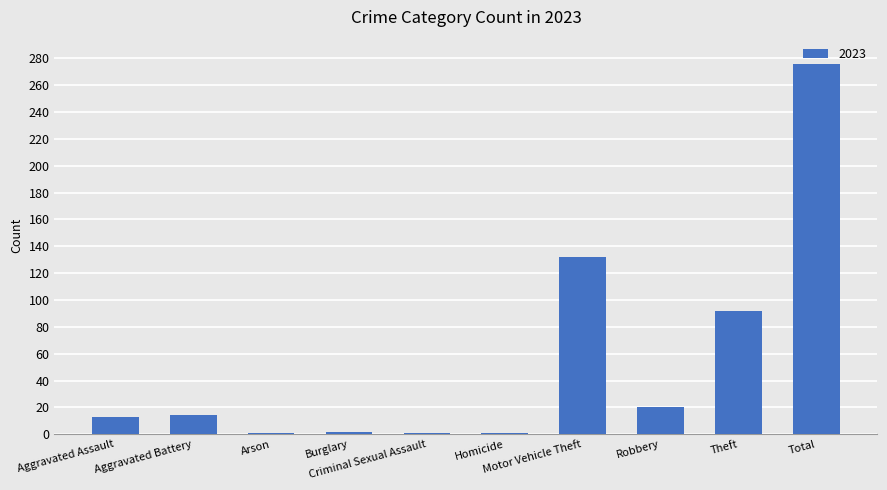

What is the maximum value shown in the chart?

276